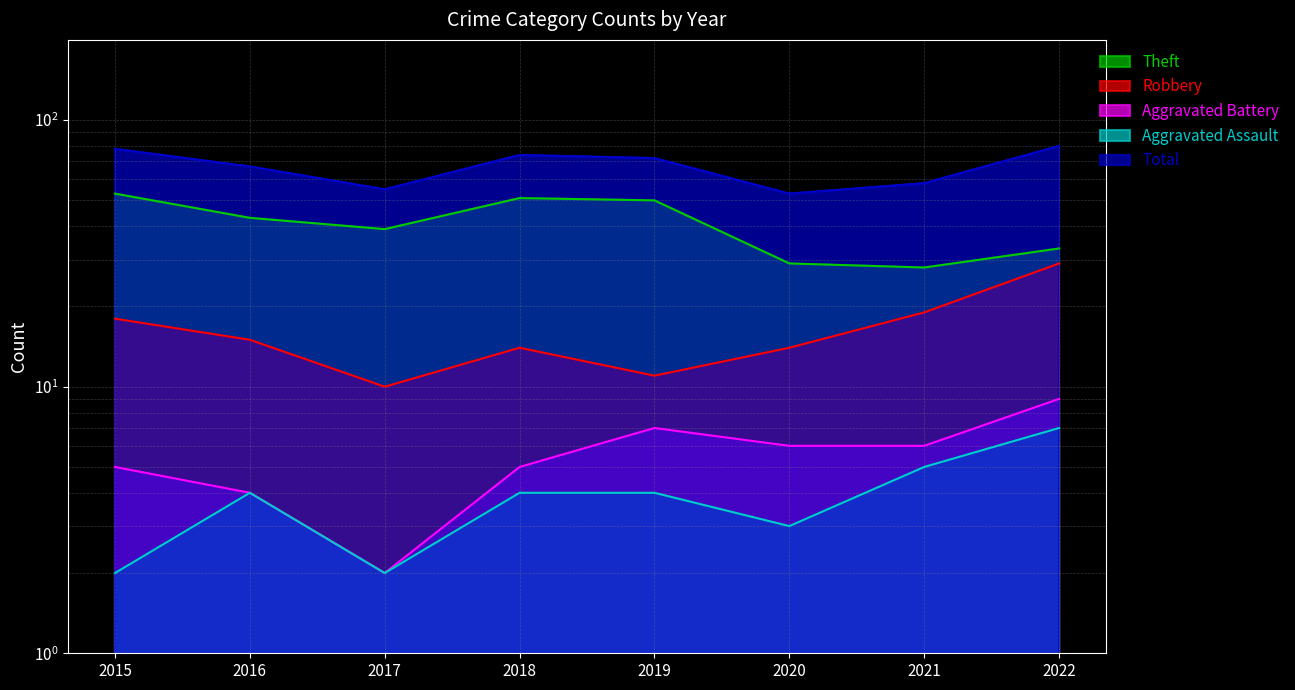

At how many categories does at least one series exceed 51?

8